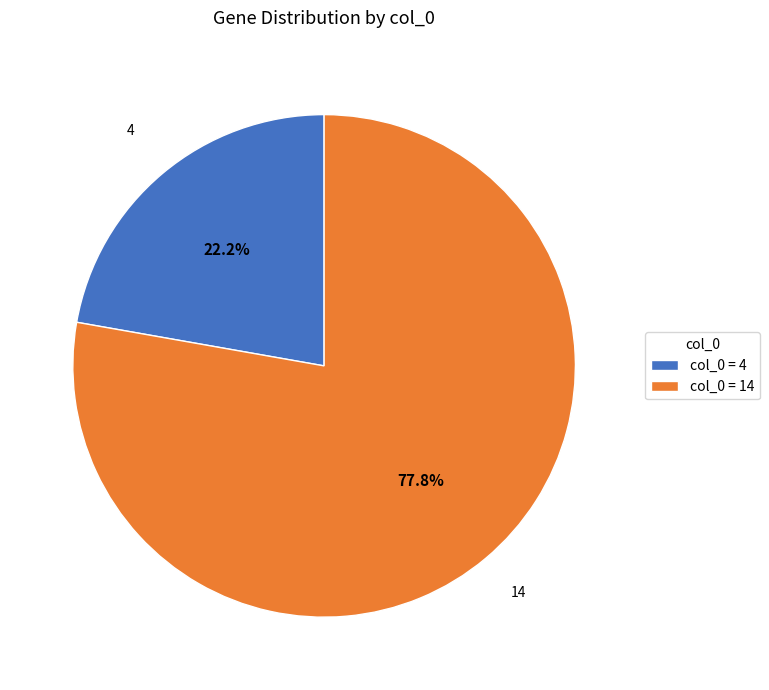

Which category has the biggest portion of the pie?

col_0 = 14